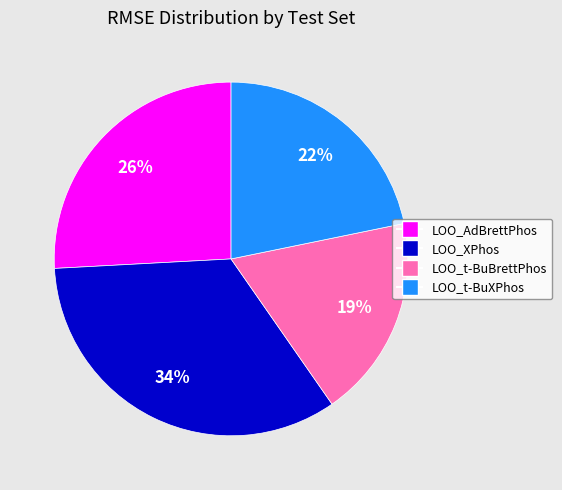

To the nearest percent, what percentage of the pie is LOO_t-BuBrettPhos?

19%